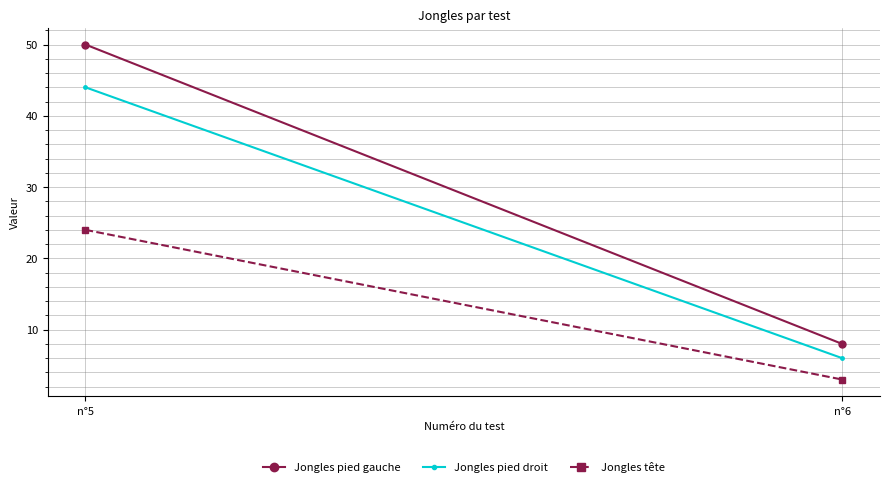

What is the average value of the Jongles pied gauche series?

29